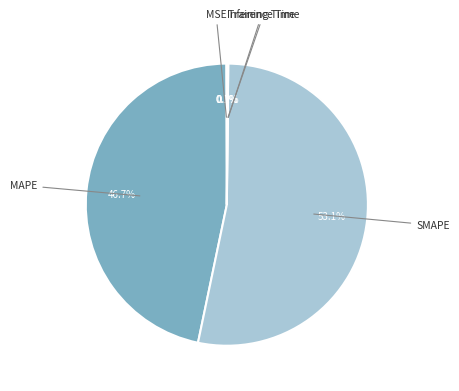

Which category has the smallest portion of the pie?

MSE